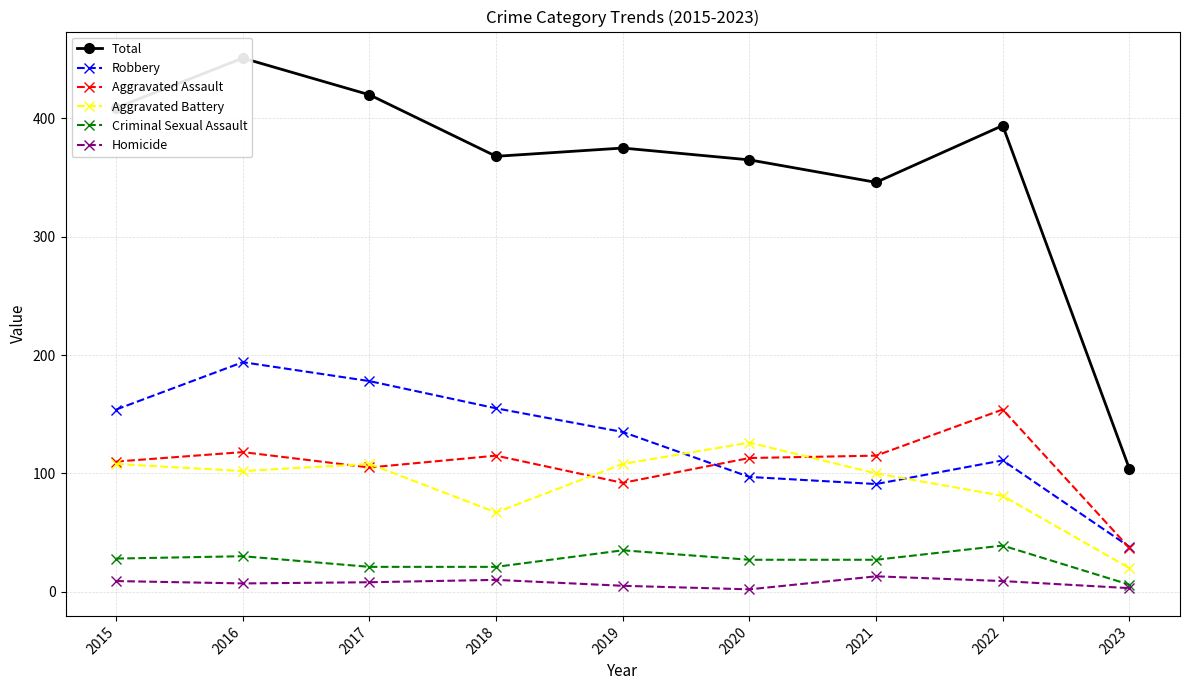

Reading right to left, what are all the values shown in this chart?

Total: 104	394	346	365	375	368	420	451	409
Robbery: 38	111	91	97	135	155	178	194	154
Aggravated Assault: 37	154	115	113	92	115	105	118	110
Aggravated Battery: 20	81	100	126	108	67	108	102	108
Criminal Sexual Assault: 6	39	27	27	35	21	21	30	28
Homicide: 3	9	13	2	5	10	8	7	9